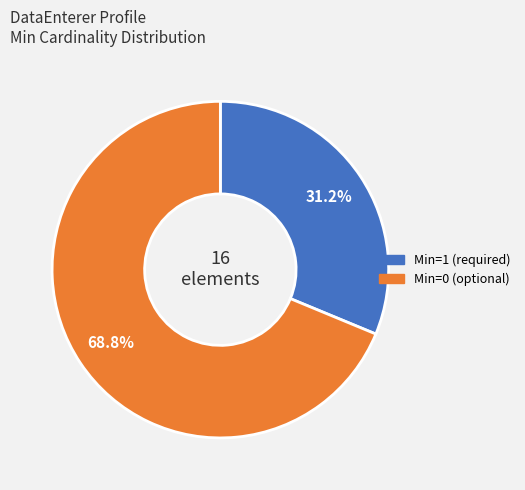

Is there any slice that represents more than half of the pie?

Yes